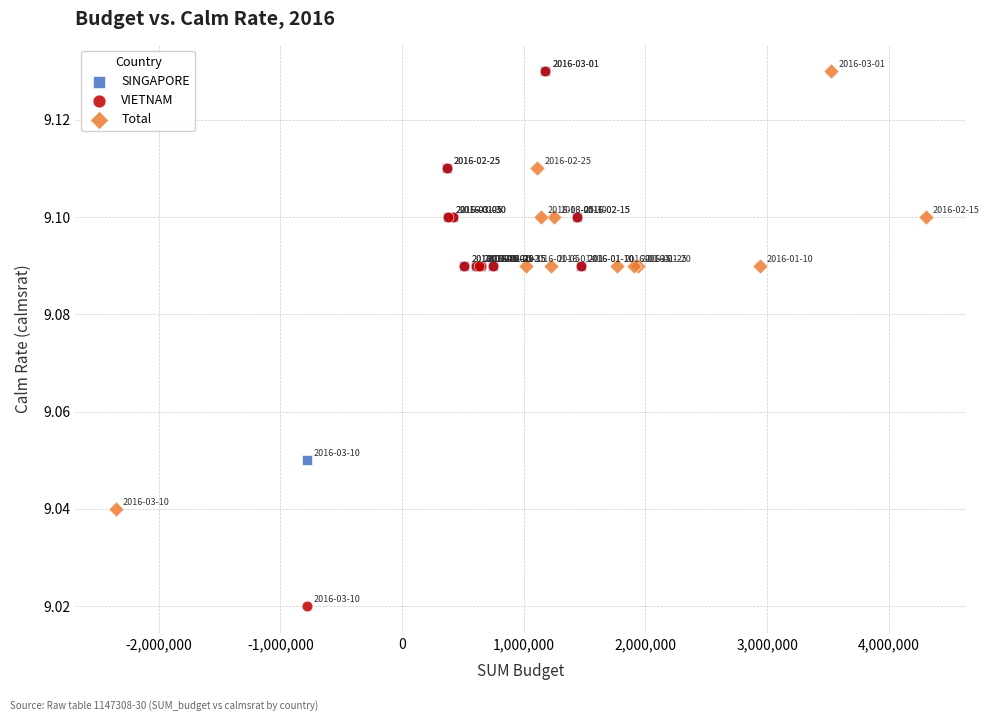

Which series has the largest Y range (max minus min)?

VIETNAM